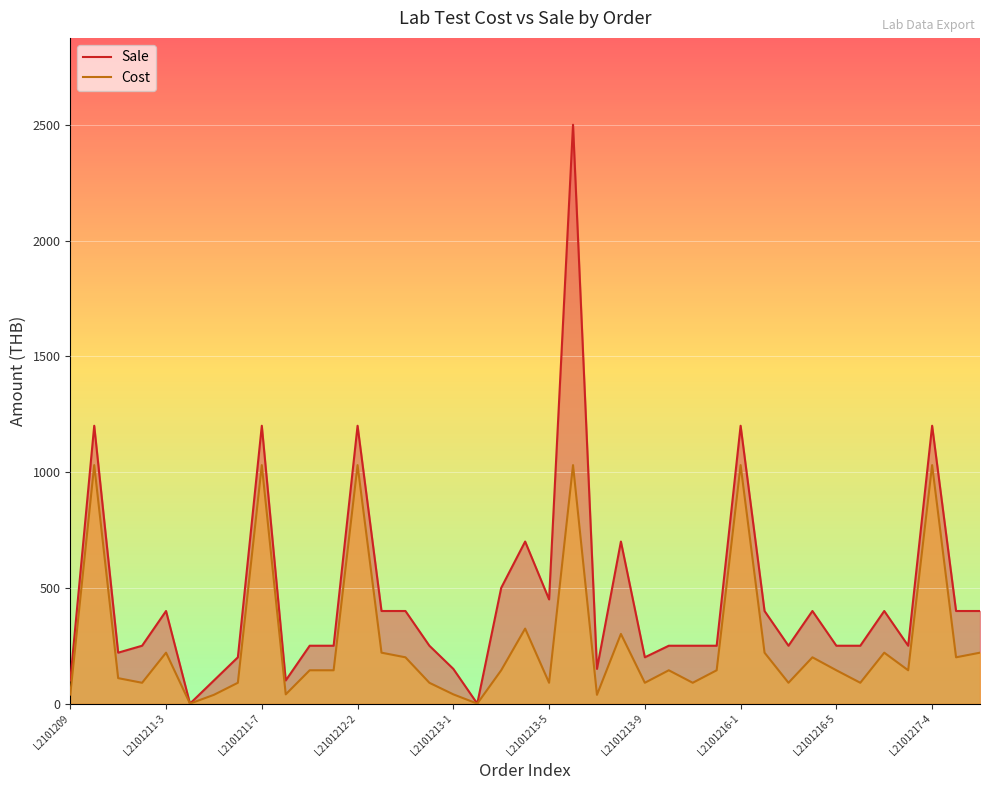

At which category is the sum across all series the highest?

21